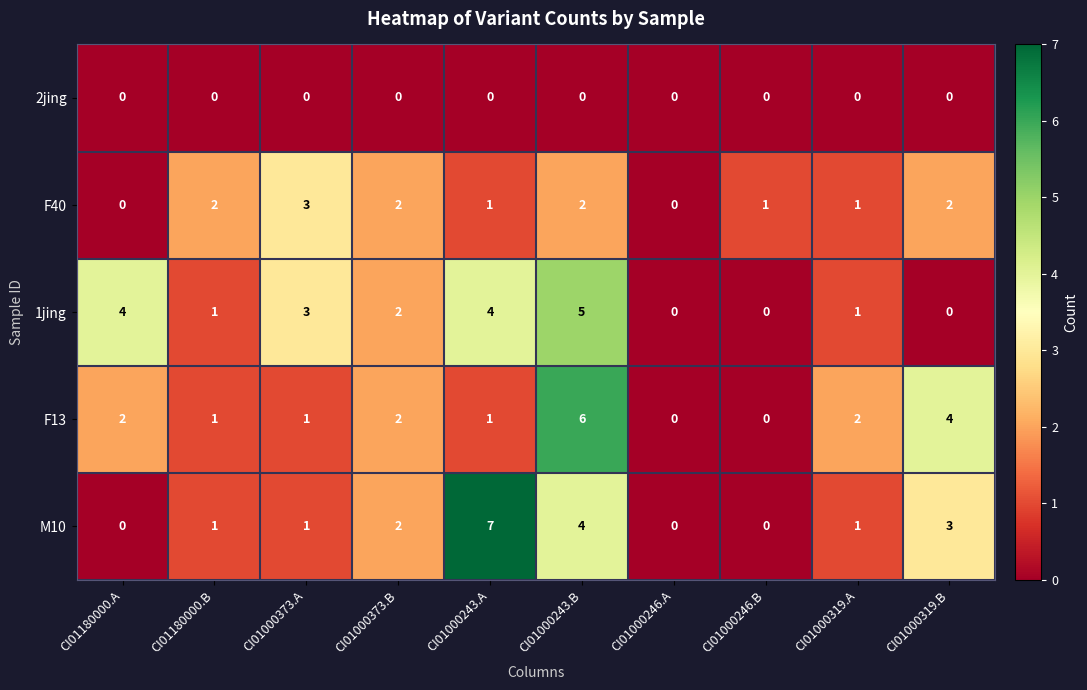

At which label does F40 reach its peak?

CI01000373.A